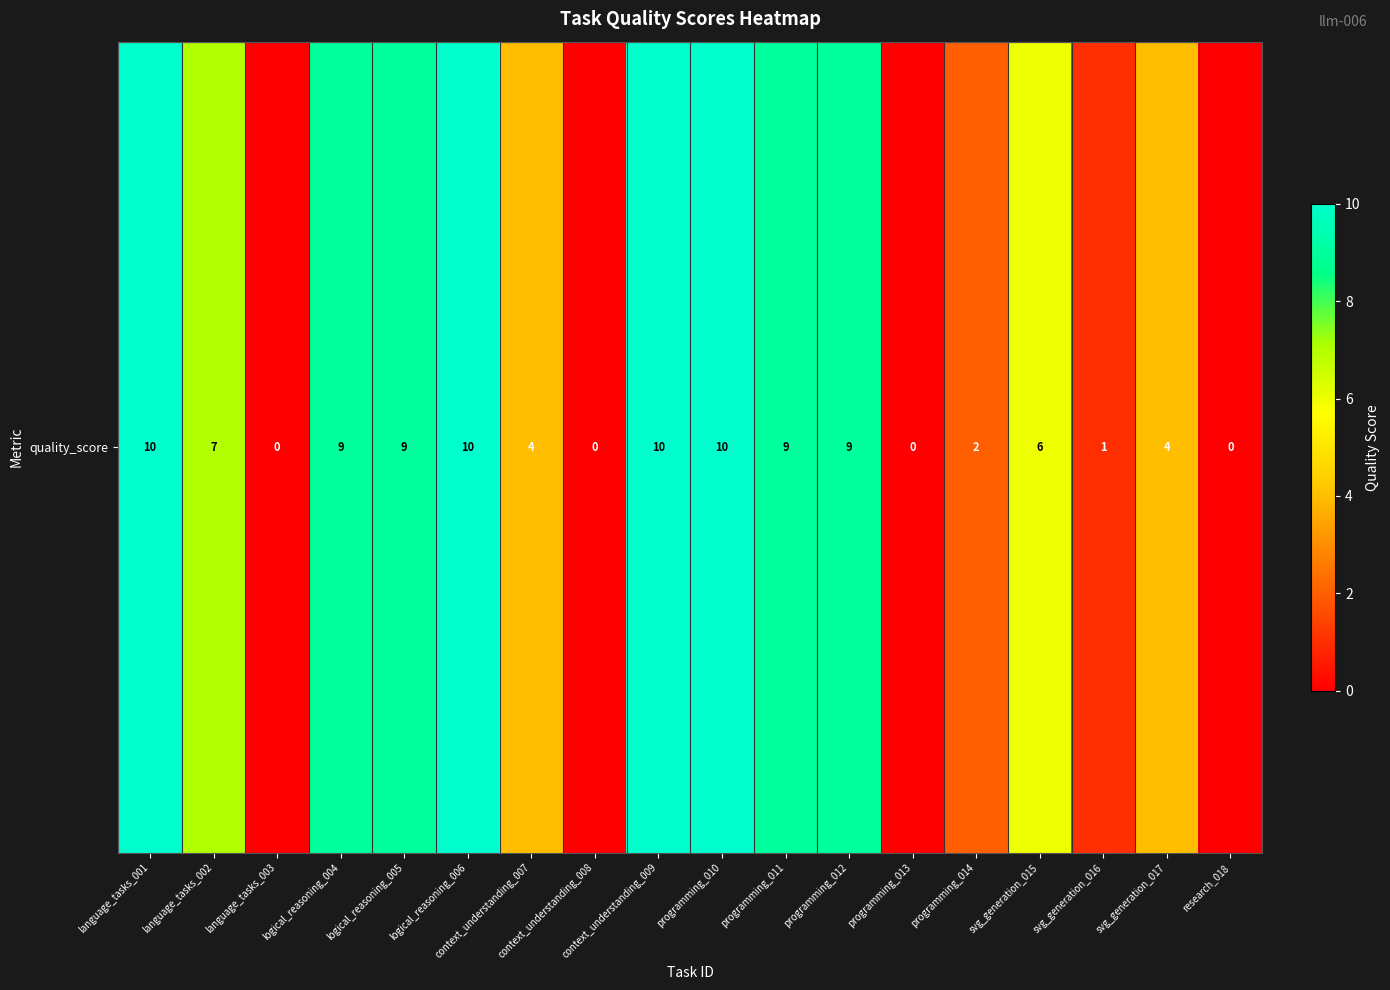

Reading right to left, transcribe all the data shown in this chart.

0	4	1	6	2	0	9	9	10	10	0	4	10	9	9	0	7	10